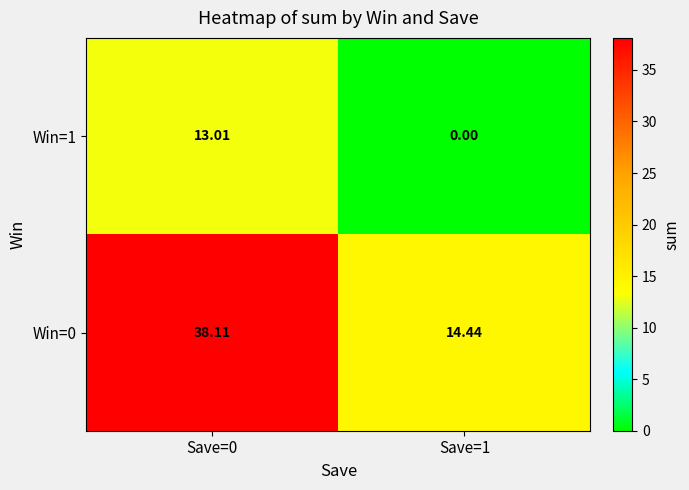

Is the value of Win=0 at Save=1 greater than the value of Win=1 at Save=1?

Yes